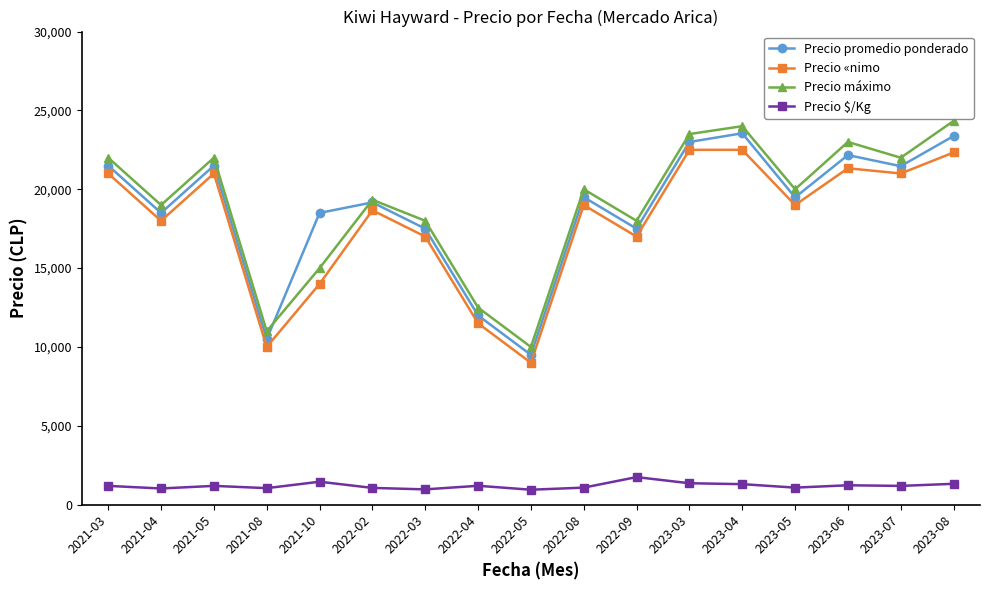

What position from the right is 2021-08?

14